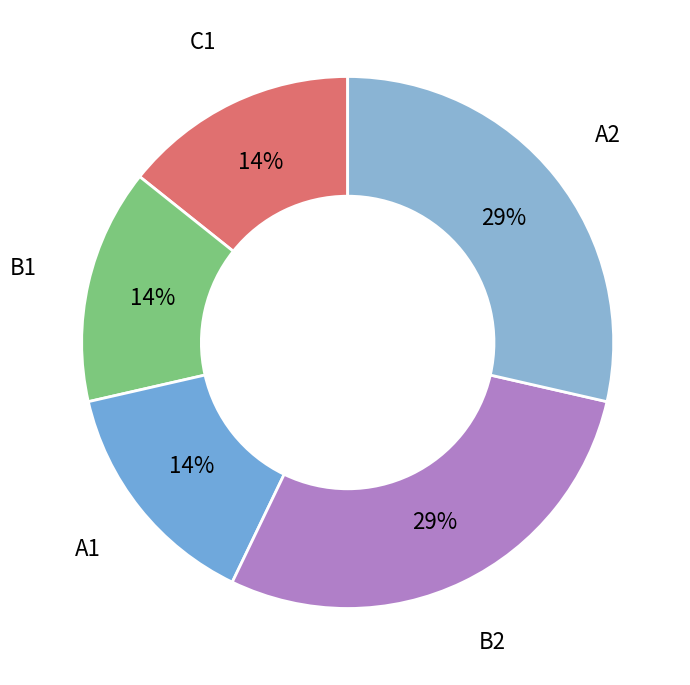

To the nearest percent, what is the combined percentage of B1 and B2?

43%